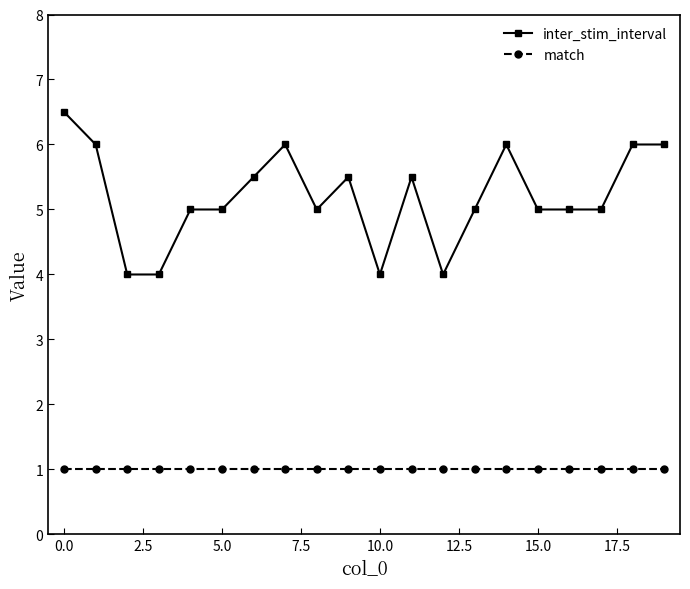

True or false: match and inter_stim_interval intersect in this chart.

False